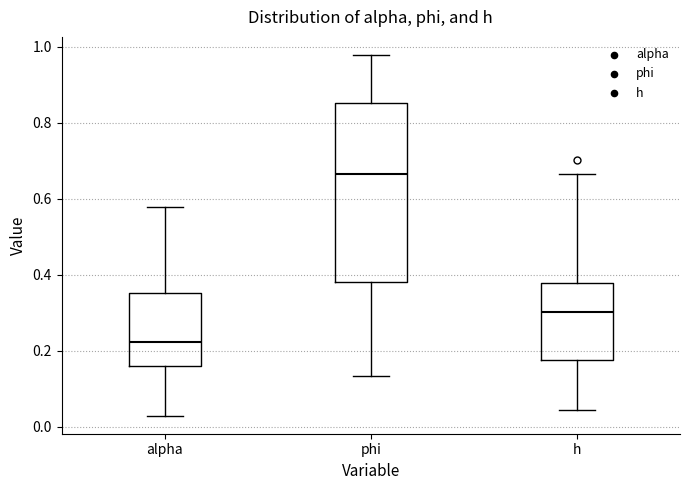

Reading left to right, transcribe this box plot: for each box, give where its median line is, the range the box spans, and where its two whiskers end, as read against the y-axis. The values are not printed on the chart, so give them approximately, as read against the axis.

alpha: median 0.22, box 0.16 to 0.36, whiskers 0.02 to 0.58
phi: median 0.66, box 0.38 to 0.86, whiskers 0.14 to 0.98
h: median 0.30, box 0.18 to 0.38, whiskers 0.04 to 0.66